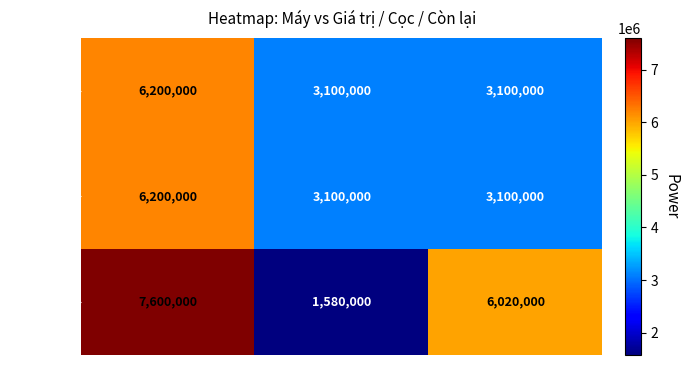

What is the greatest value displayed?

7600000